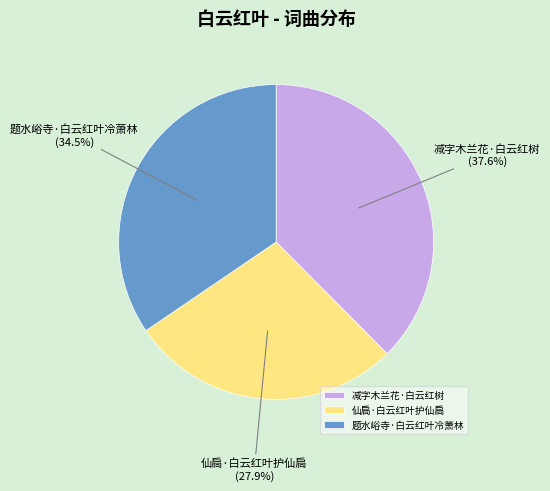

Which slice is the smallest?

仙扃·白云红叶护仙扃